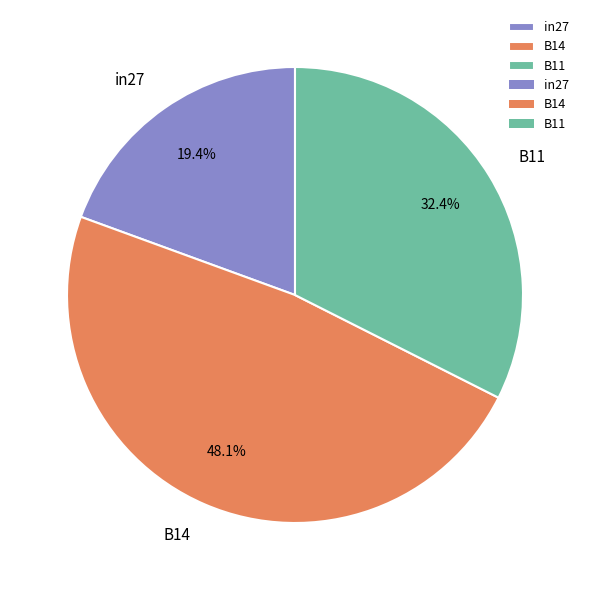

What is the smallest slice in the pie chart?

in27